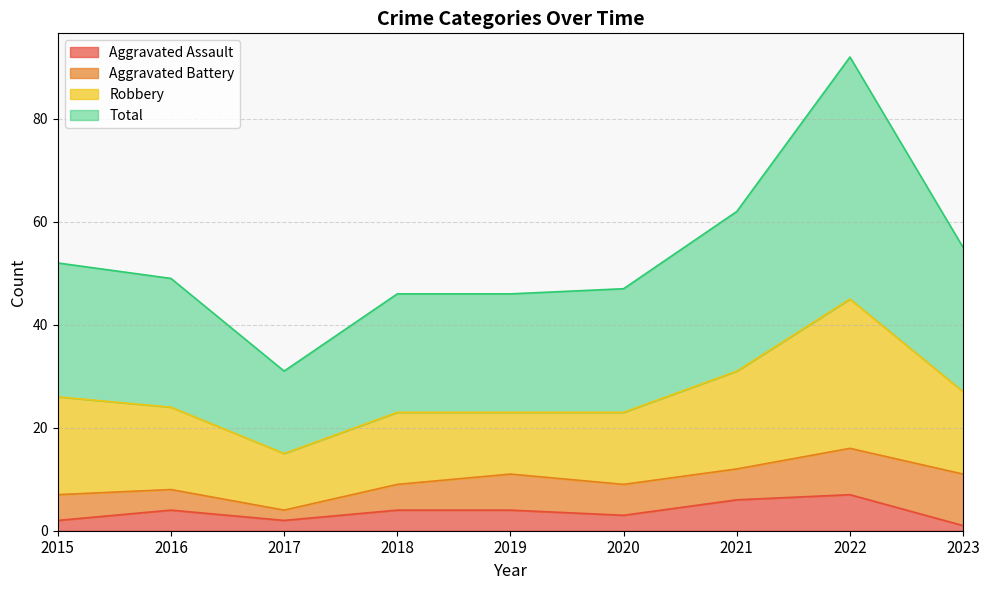

How many interior local valleys does the Aggravated Assault series have?

2